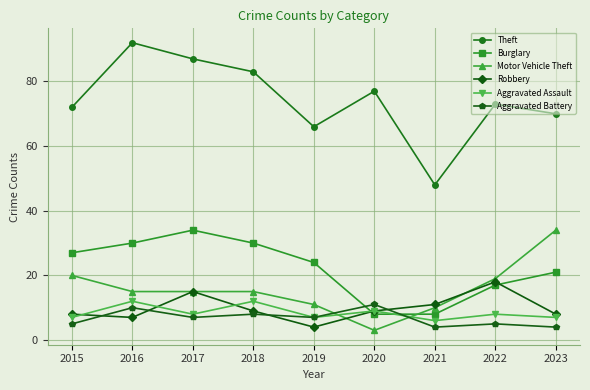

Does the chart display data point markers on the line(s)?

Yes